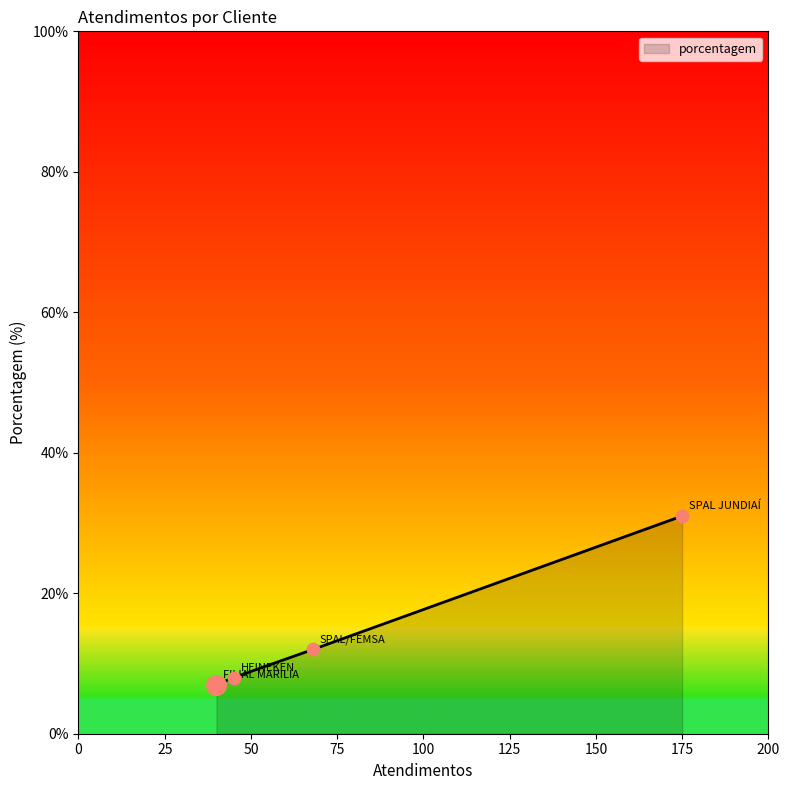

What is the difference between the maximum and minimum values?

24